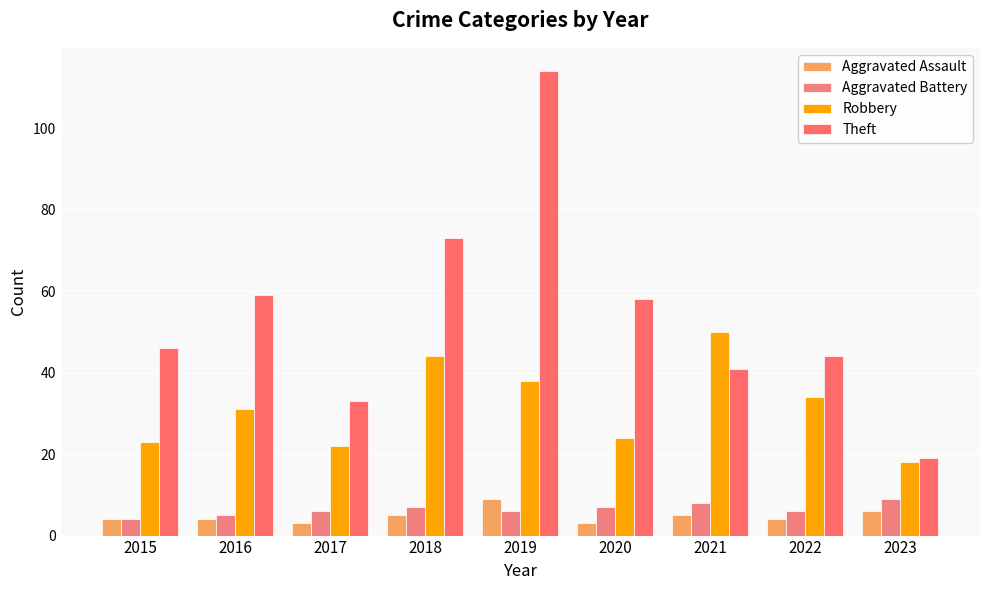

True or false: Aggravated Assault has a value of 3 at 2018.

False